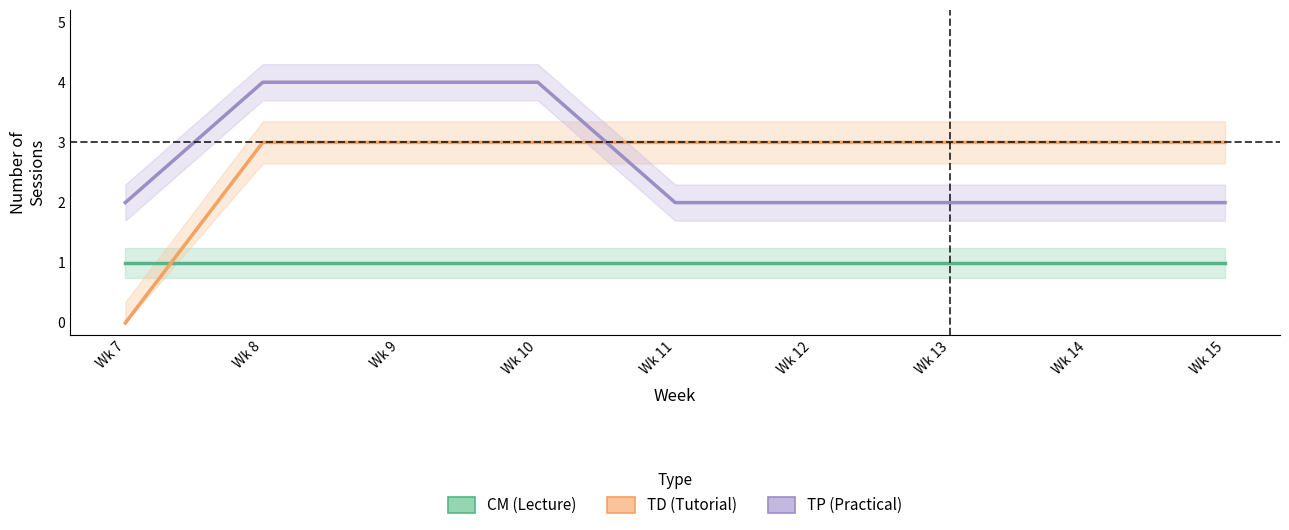

True or false: TP has more than 0 interior local peaks.

False